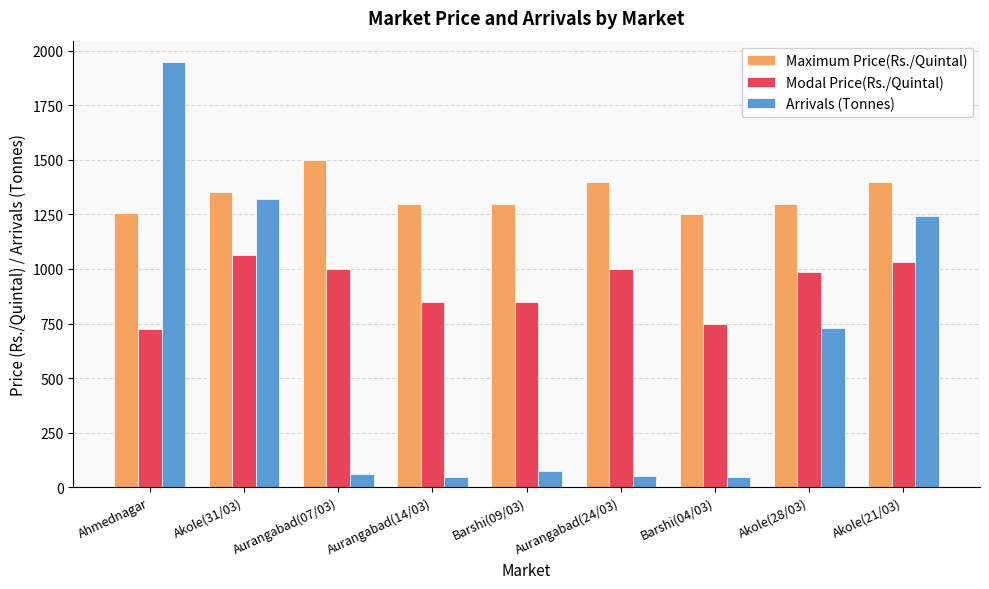

Is it true that Arrivals (Tonnes) equals 727.9 at Akole(28/03)?

True